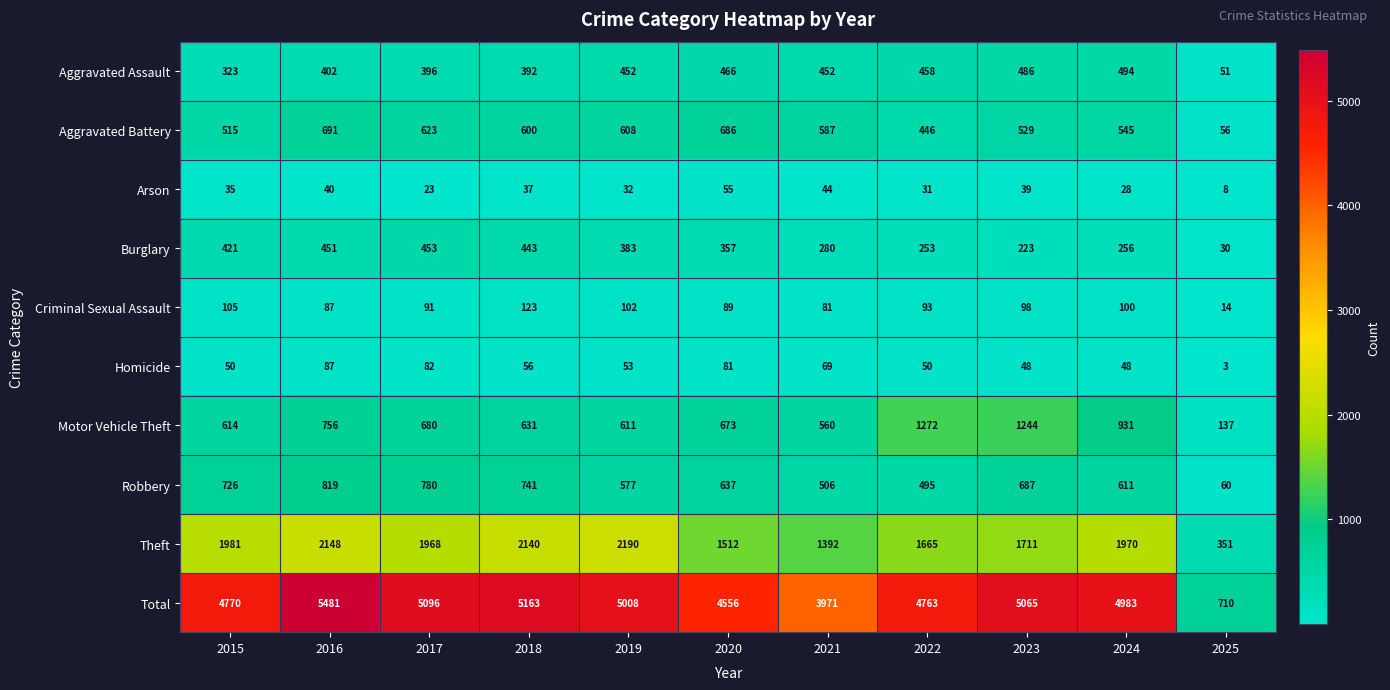

What is the maximum value shown in the chart?

5481